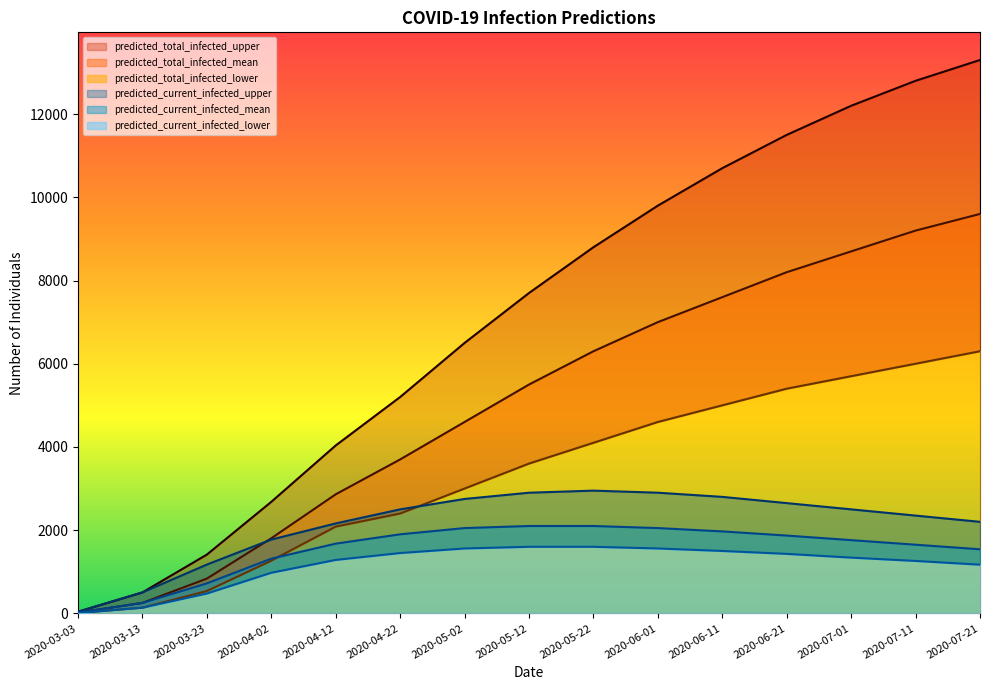

The predicted_total_infected_upper series shows 1519 at 2020-06-01. True or false?

False